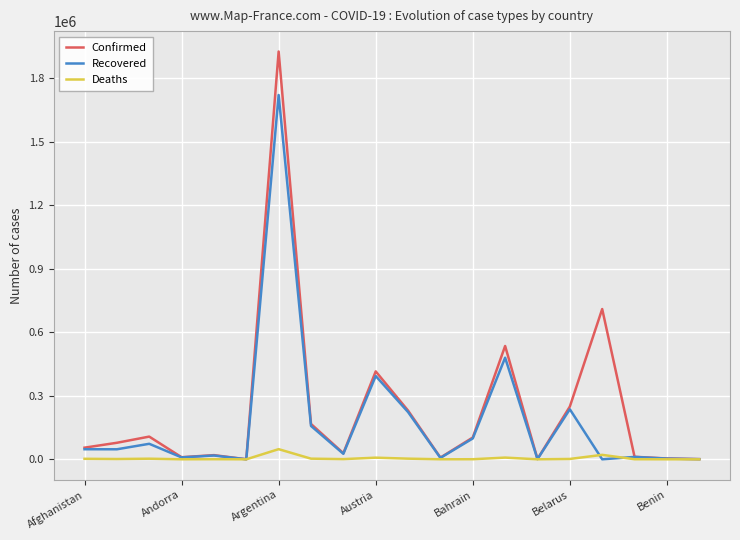

Which series has the widest spread of values?

Confirmed